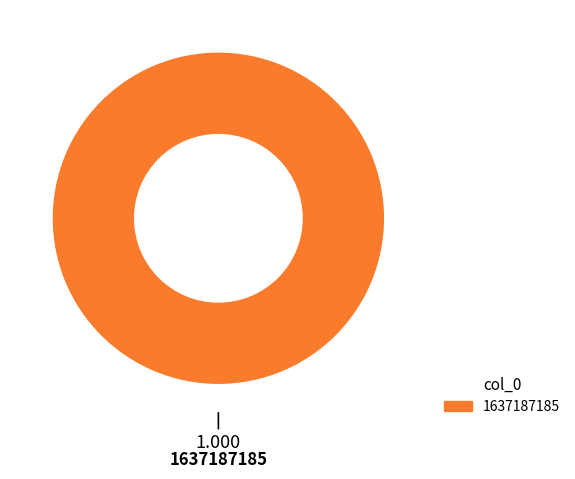

Does any single category account for the majority?

Yes